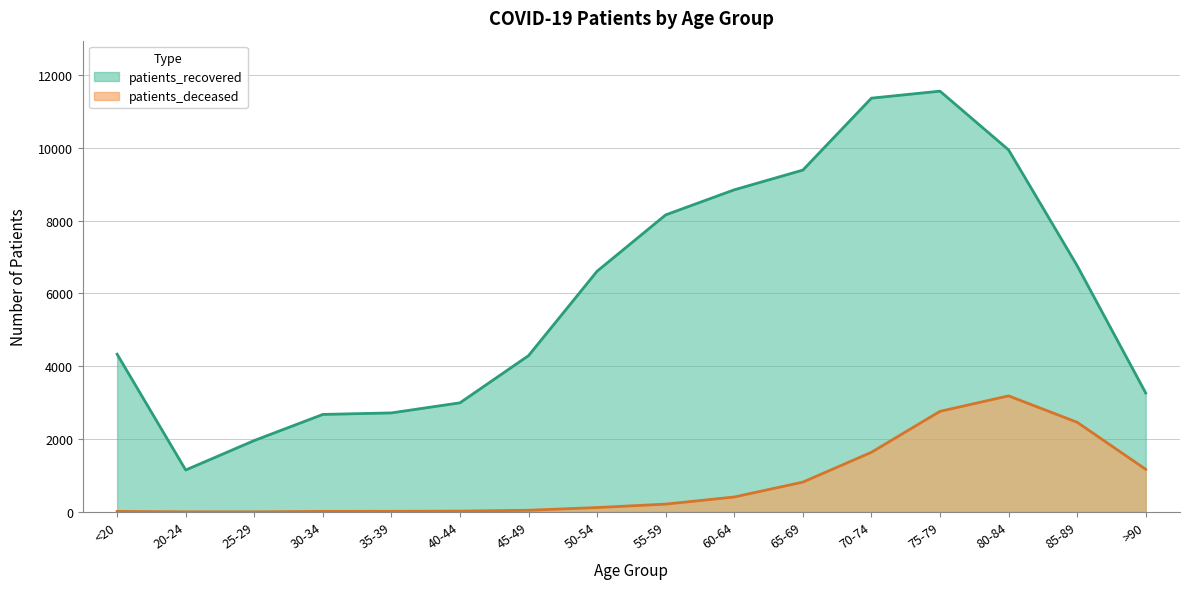

Reading left to right, list all the values displayed in this chart.

patients_recovered: 4330	1151	1961	2677	2719	2996	4292	6610	8156	8844	9385	11360	11552	9940	6761	3266
patients_deceased: 15	4	3	16	17	23	46	121	215	411	819	1638	2762	3187	2462	1171